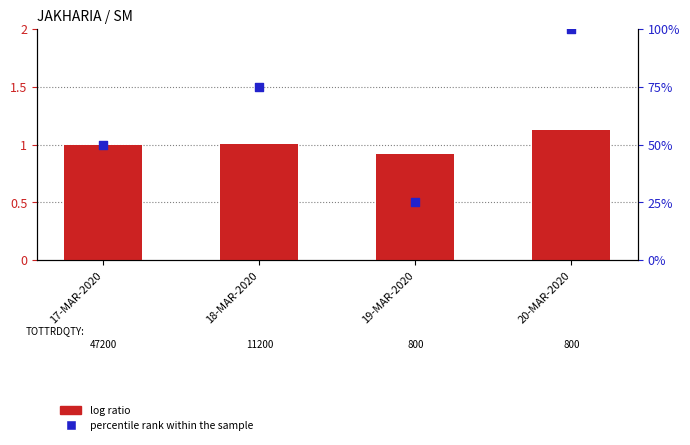

What is the total value across all series at 18-MAR-2020?

2.5